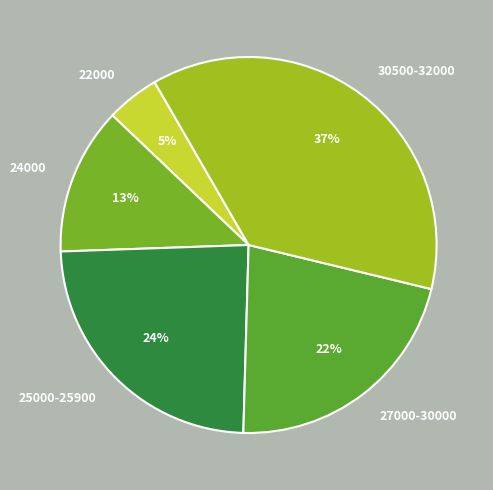

Which slice is the largest?

30500-32000